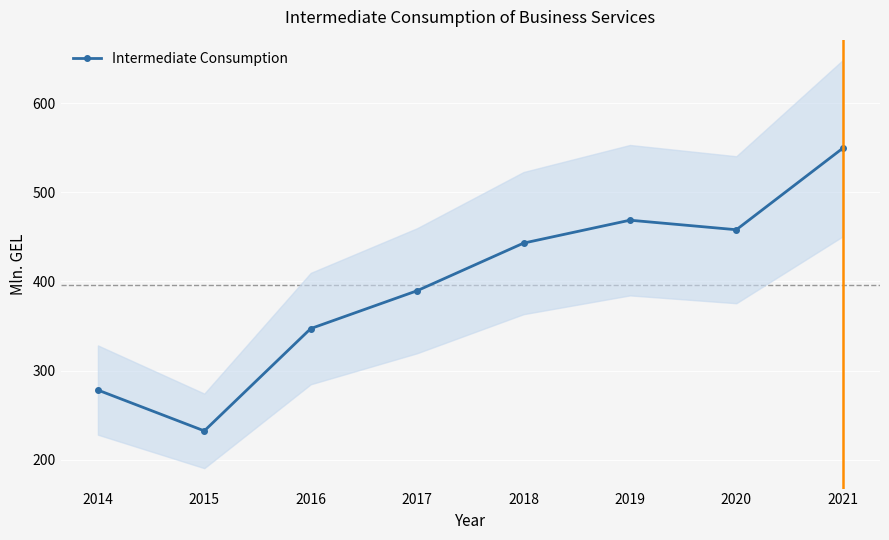

What is the difference between the maximum and second lowest values?

271.2